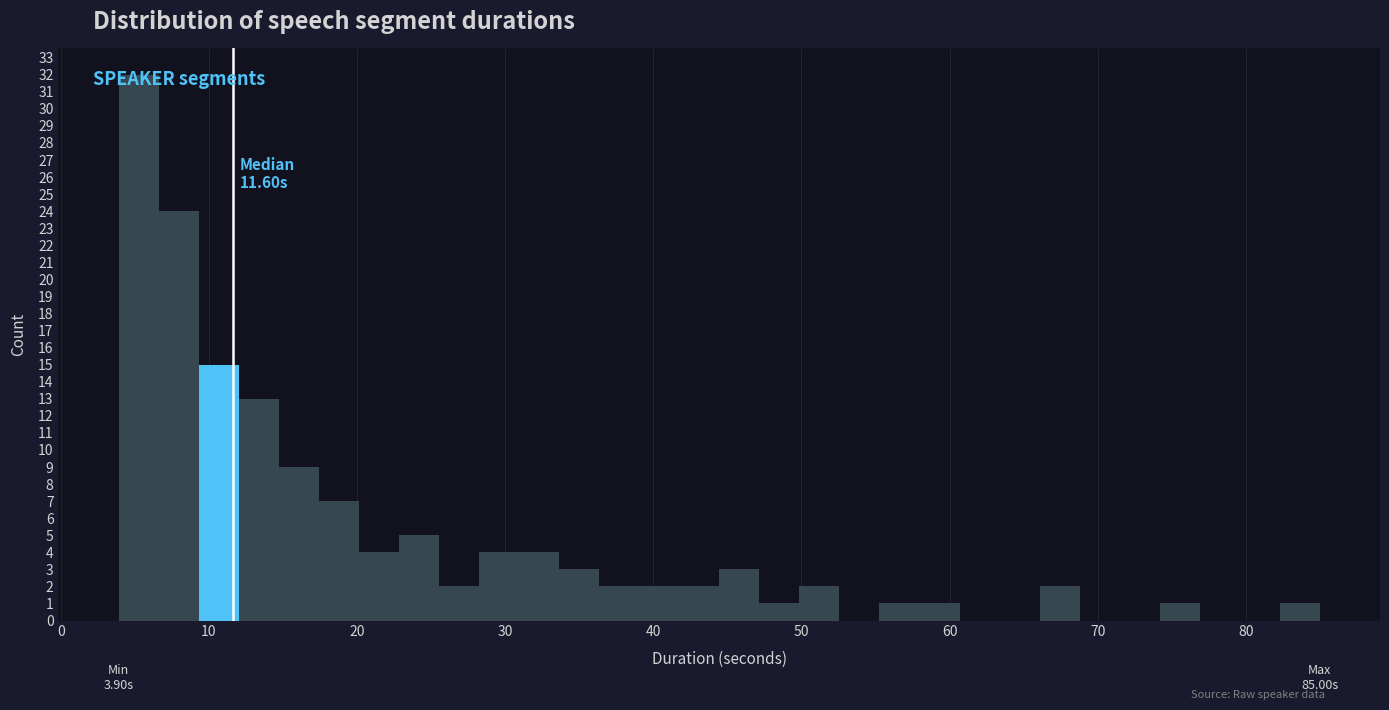

Read against the x-axis, roughly where is the centre of the tallest bar?

5